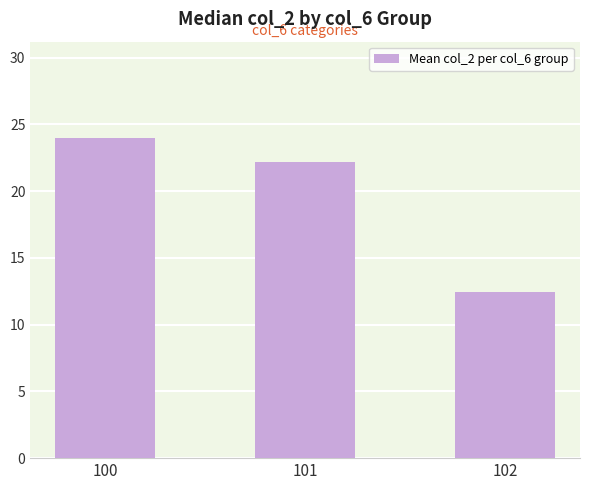

What is the difference between the maximum and minimum values?

11.6